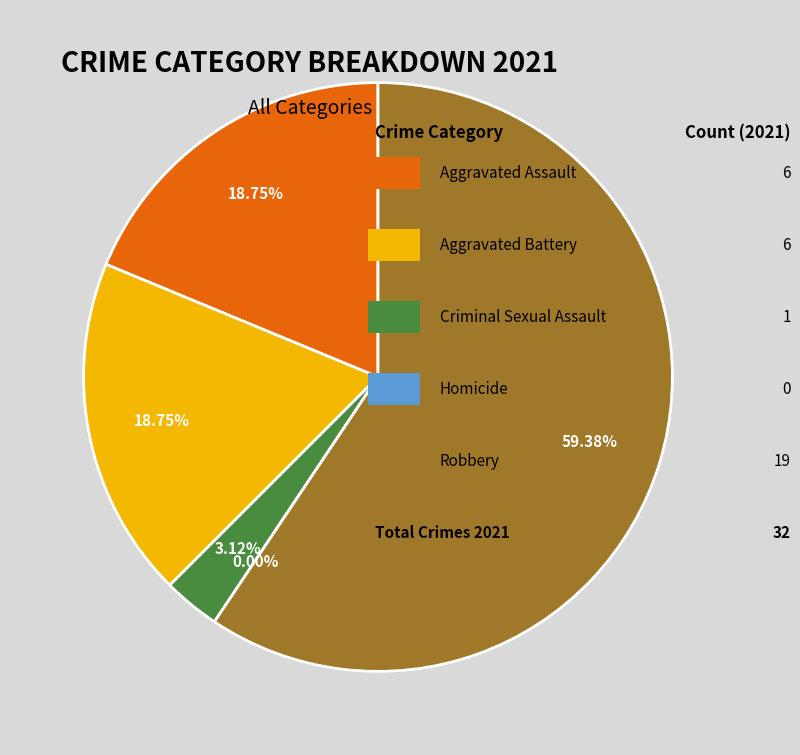

Count the number of slices in the pie.

5